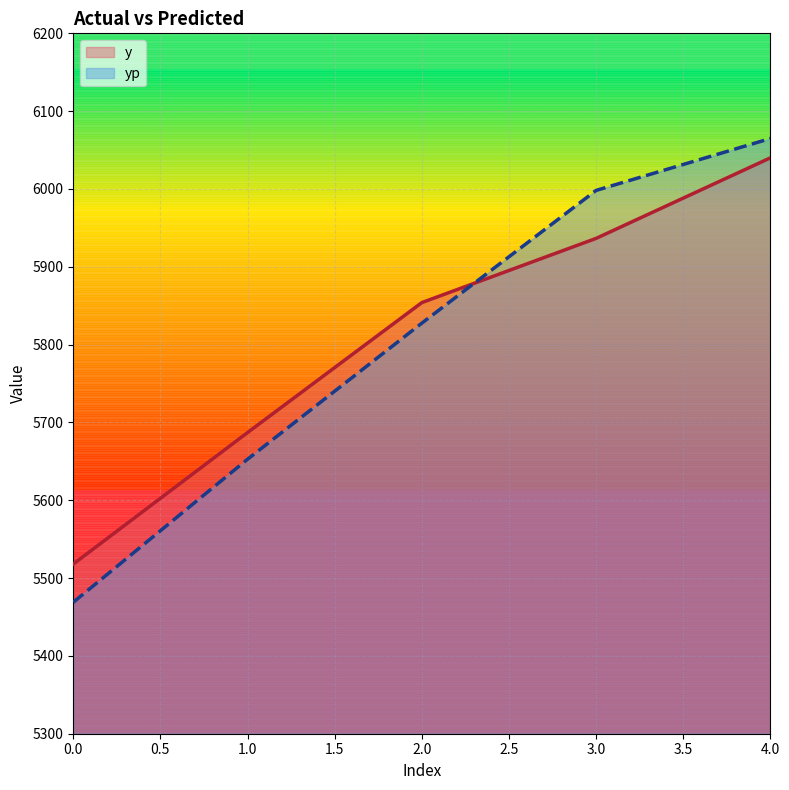

True or false: y and yp cross at least once.

True